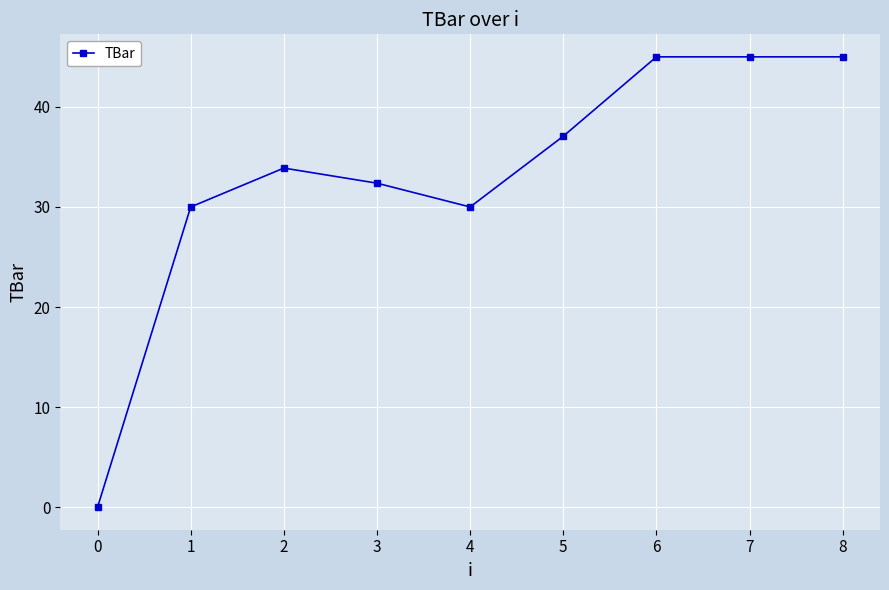

At which label does the data first exceed 33?

2